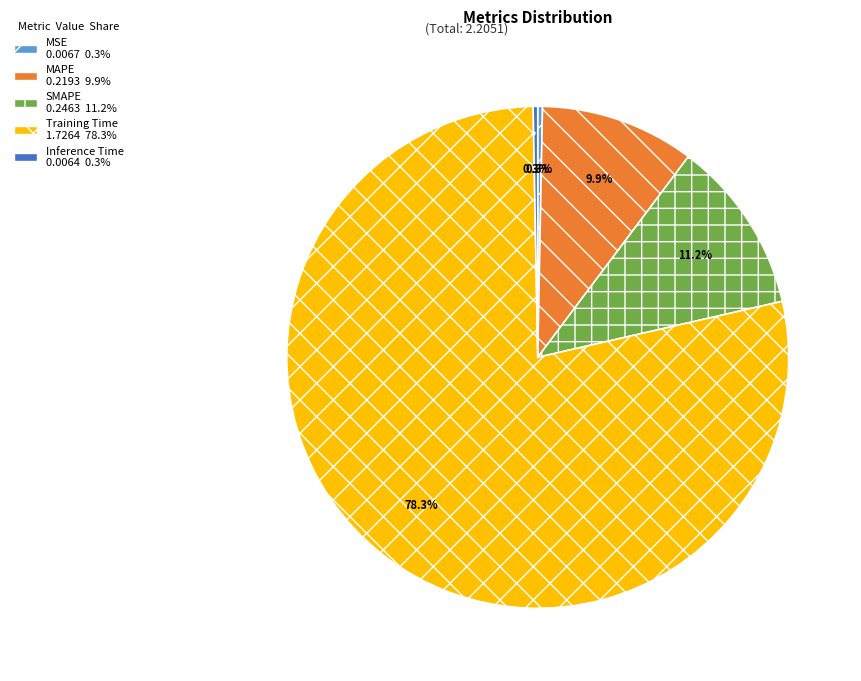

The Inference Time slice represents 0% of the pie. True or false?

True